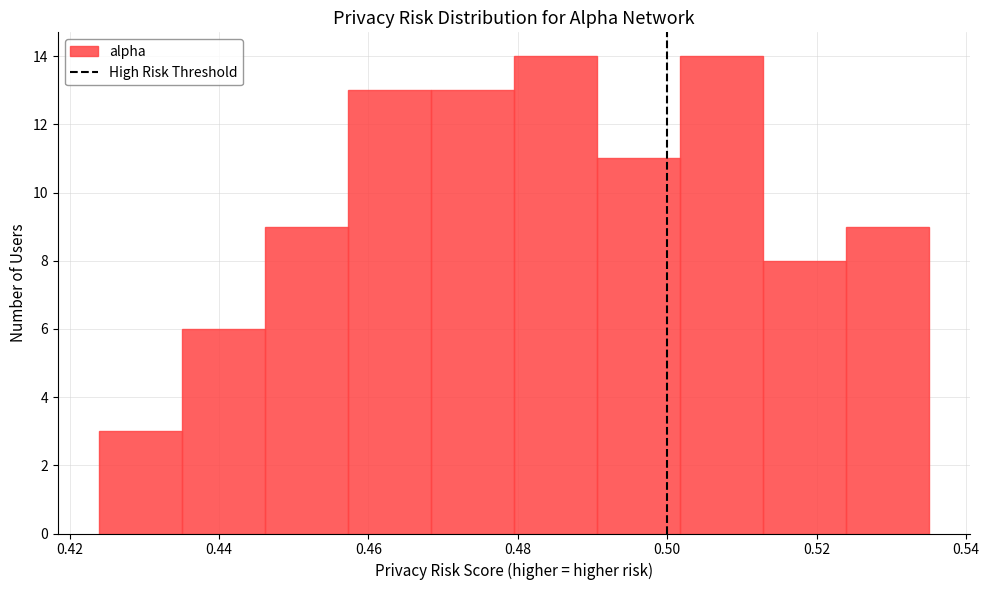

Reading left to right, transcribe this chart: for each bar, give the range it covers on the x-axis and its height. Neither the bar edges nor the heights are printed on the chart, so give them approximately, as read against the axes.

0.424 to 0.436: 3
0.436 to 0.446: 6
0.446 to 0.458: 9
0.458 to 0.468: 13
0.468 to 0.480: 13
0.480 to 0.490: 14
0.490 to 0.502: 11
0.502 to 0.512: 14
0.512 to 0.524: 8
0.524 to 0.536: 9